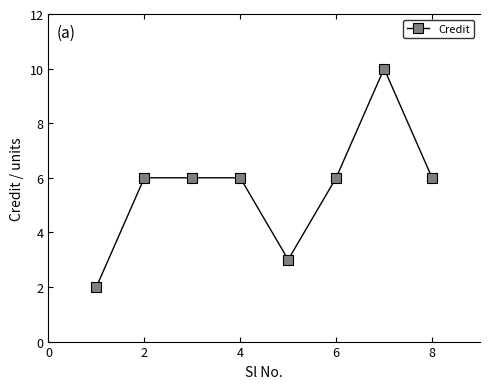

Count the number of categories in the chart.

8